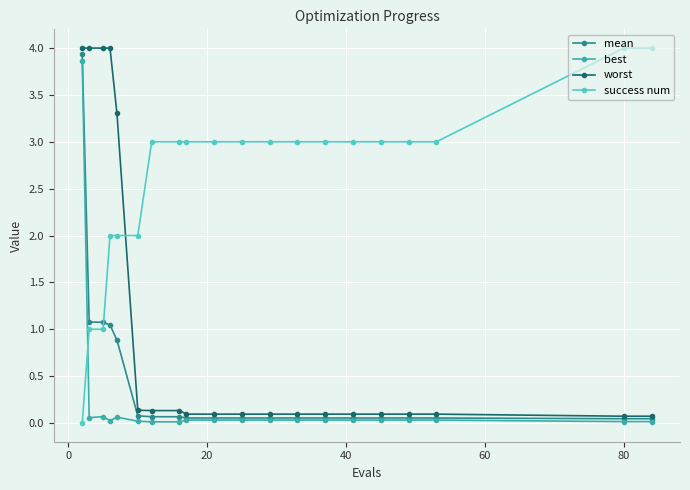

After their last crossing, which series has the higher values: success num or worst?

success num